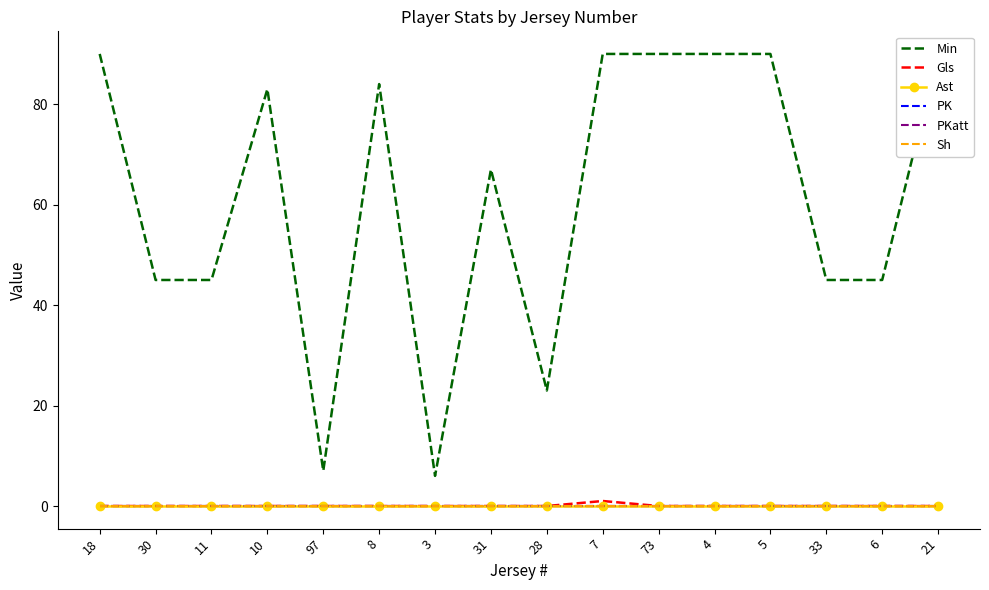

What are all the series names shown in the legend?

Min, Gls, Ast, PK, PKatt, Sh